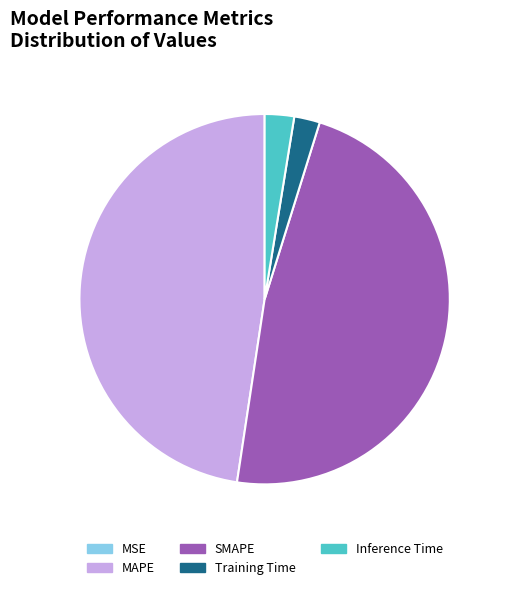

Do Training Time and Inference Time together represent more than half of the pie?

No